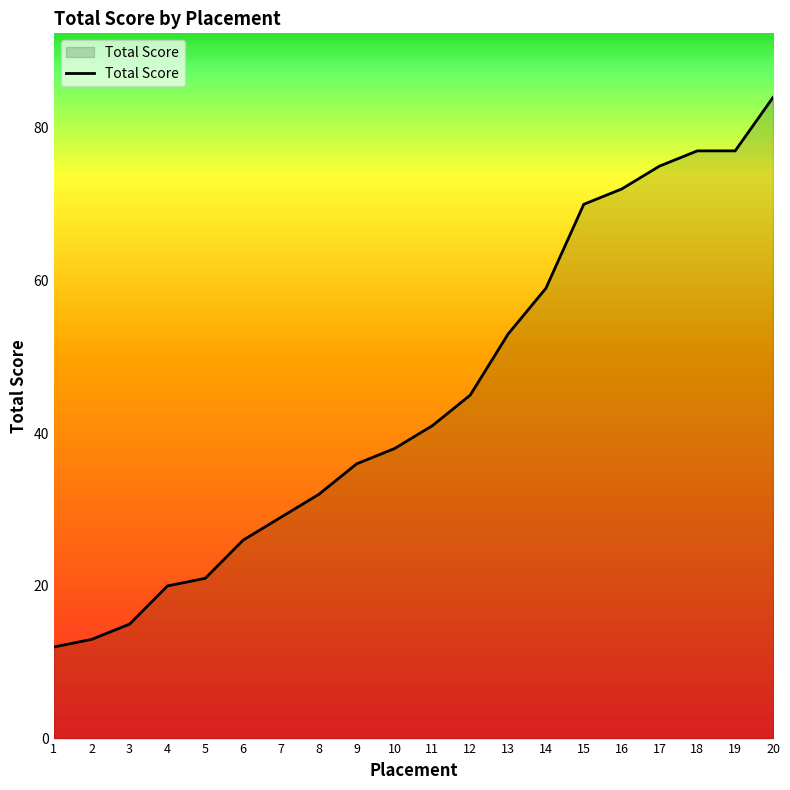

What is the difference between the values at 11 and 18?

36